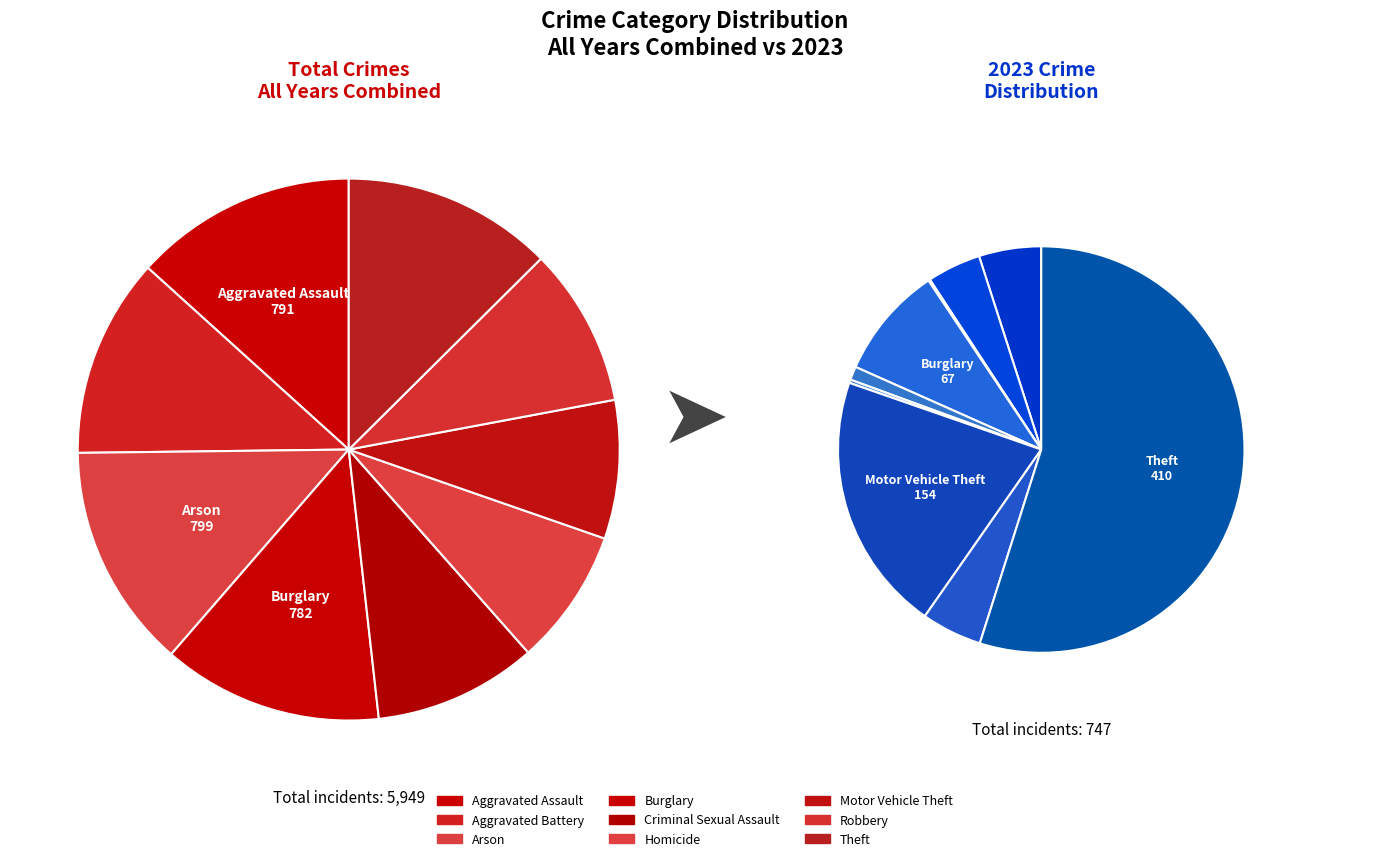

Is the sum of Aggravated Assault and Motor Vehicle Theft greater than half?

No